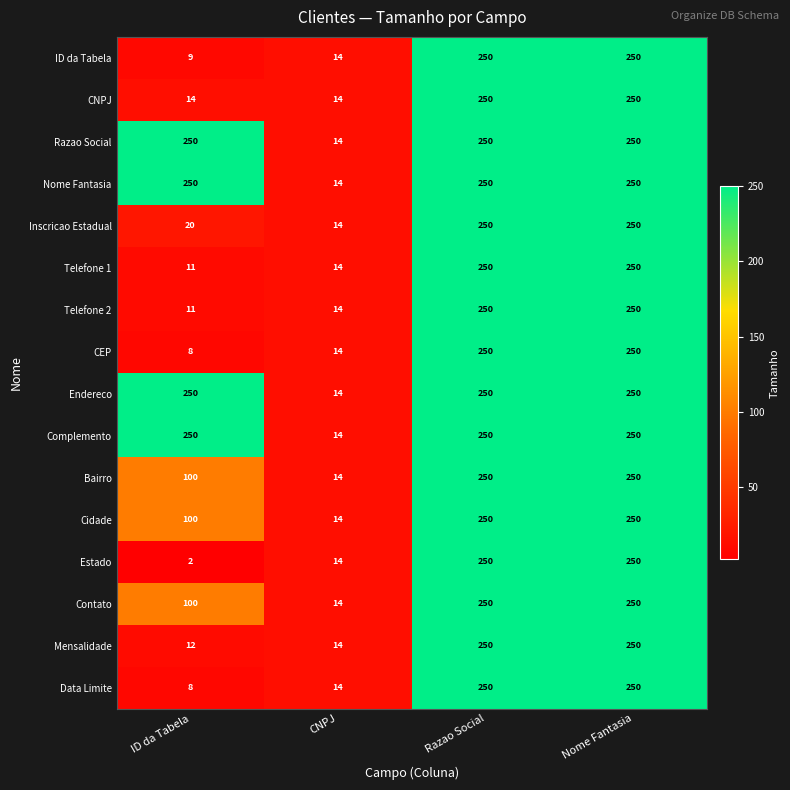

Count the number of categories in the chart.

4